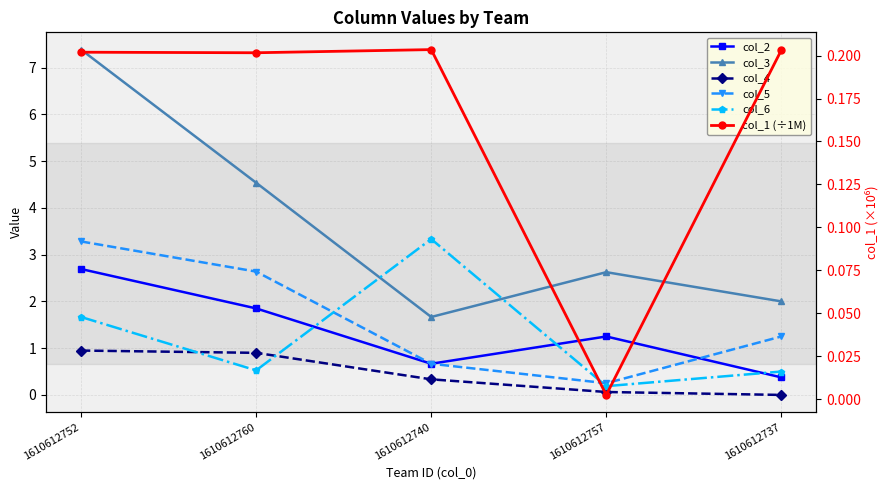

At which category does col_6 reach its first local peak?

1610612740